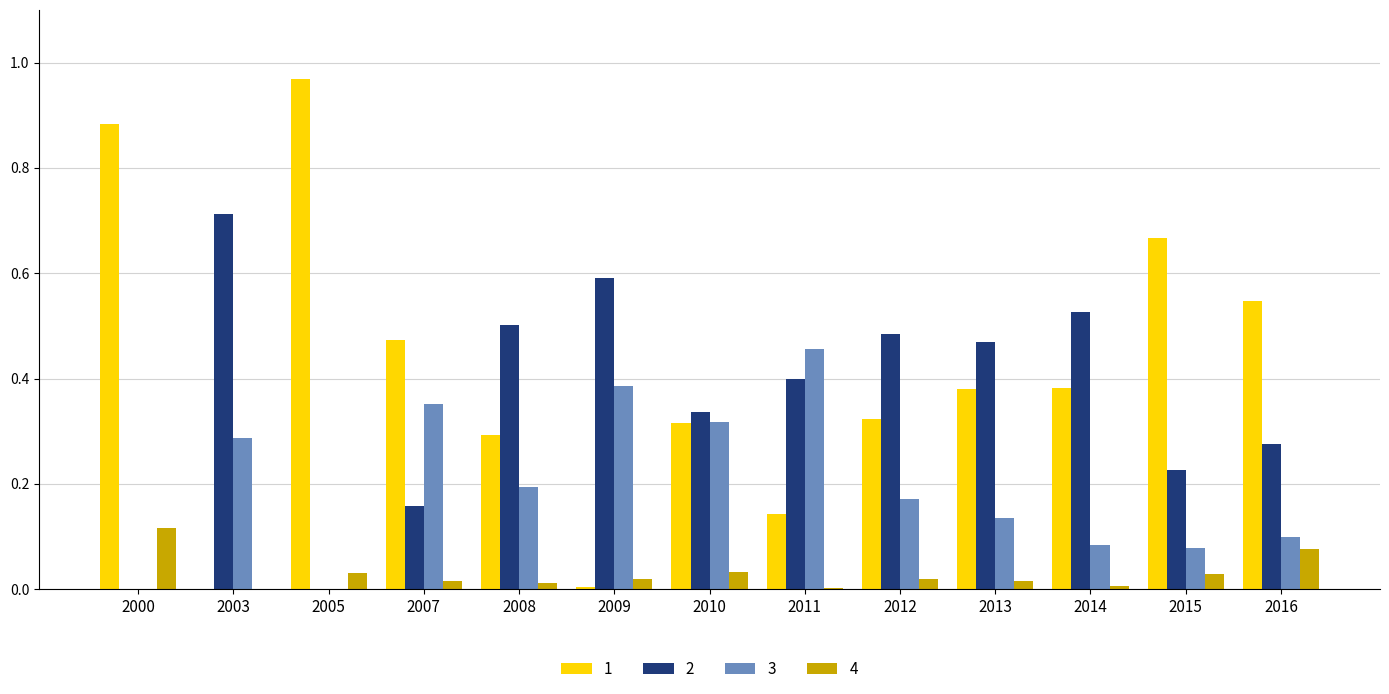

Is the value of 1 at 2007 greater than the value of 4 at 2014?

Yes